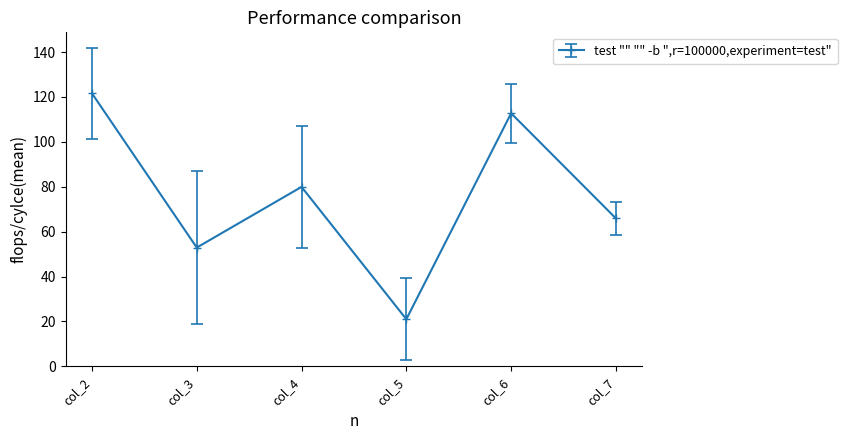

Reading left to right, extract all data points from this chart.

121.6	52.9	79.9	21.0	112.7	65.9